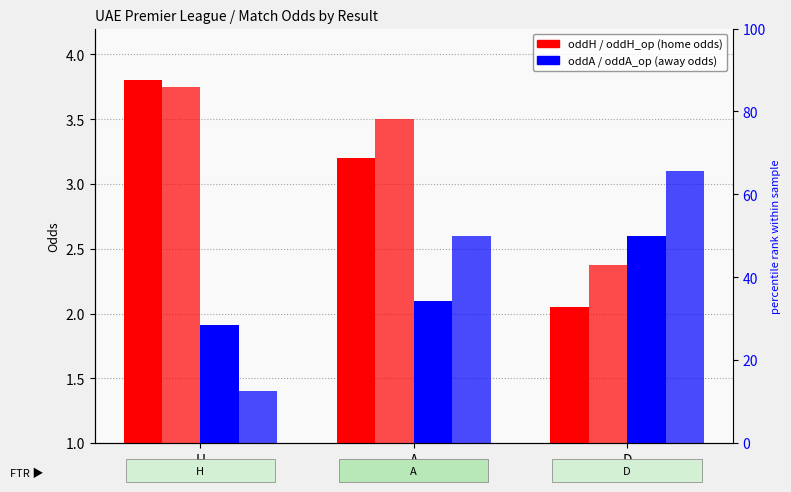

Does the chart contain any negative values?

No